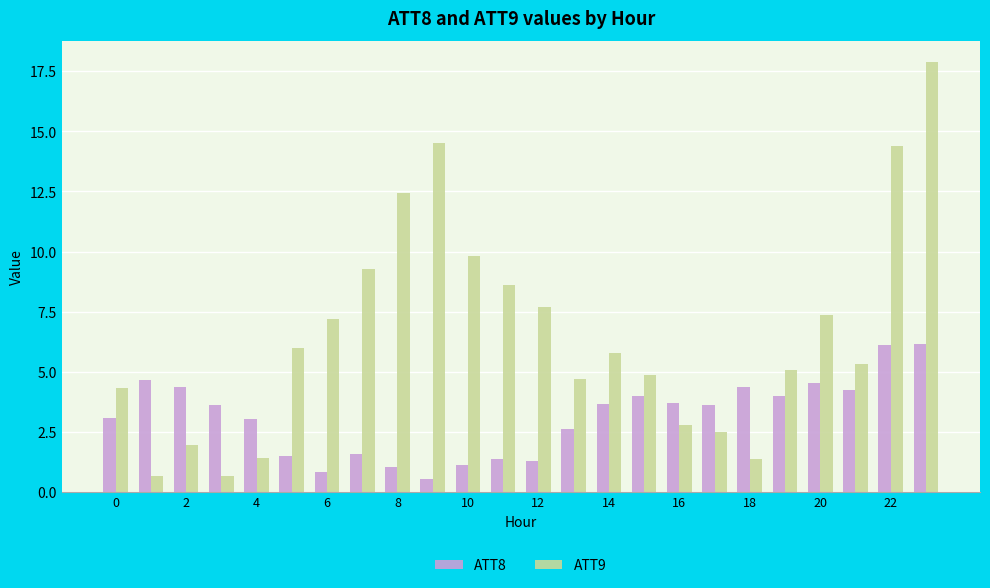

Which series has the widest spread of values?

ATT9